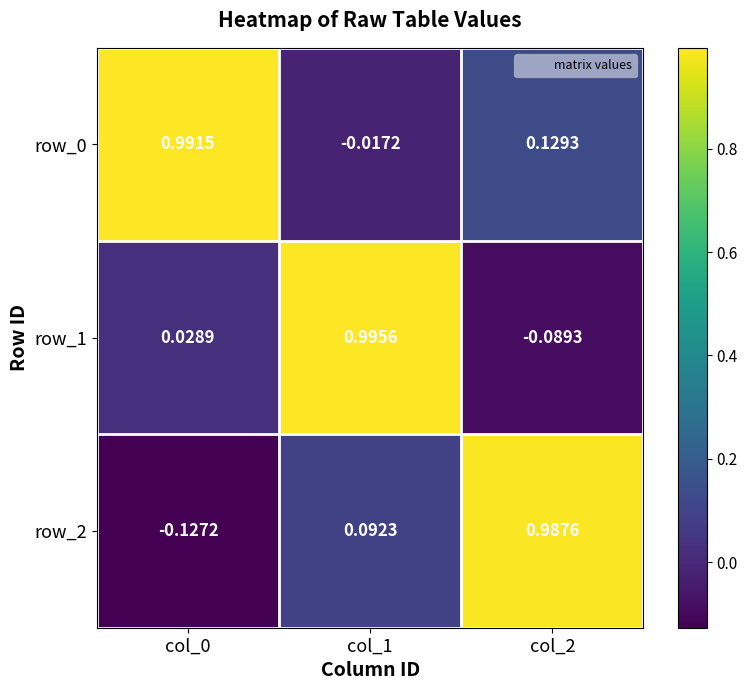

What is the sum of all row_1 values?

0.9